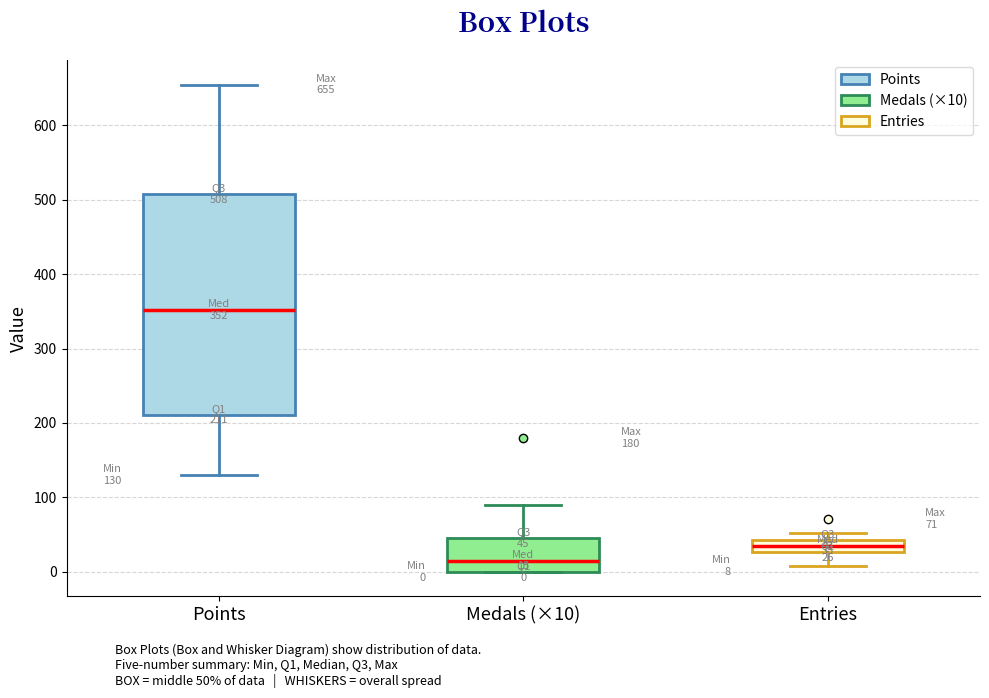

Comparing the boxes themselves (not the whiskers), which one is the tallest?

Points